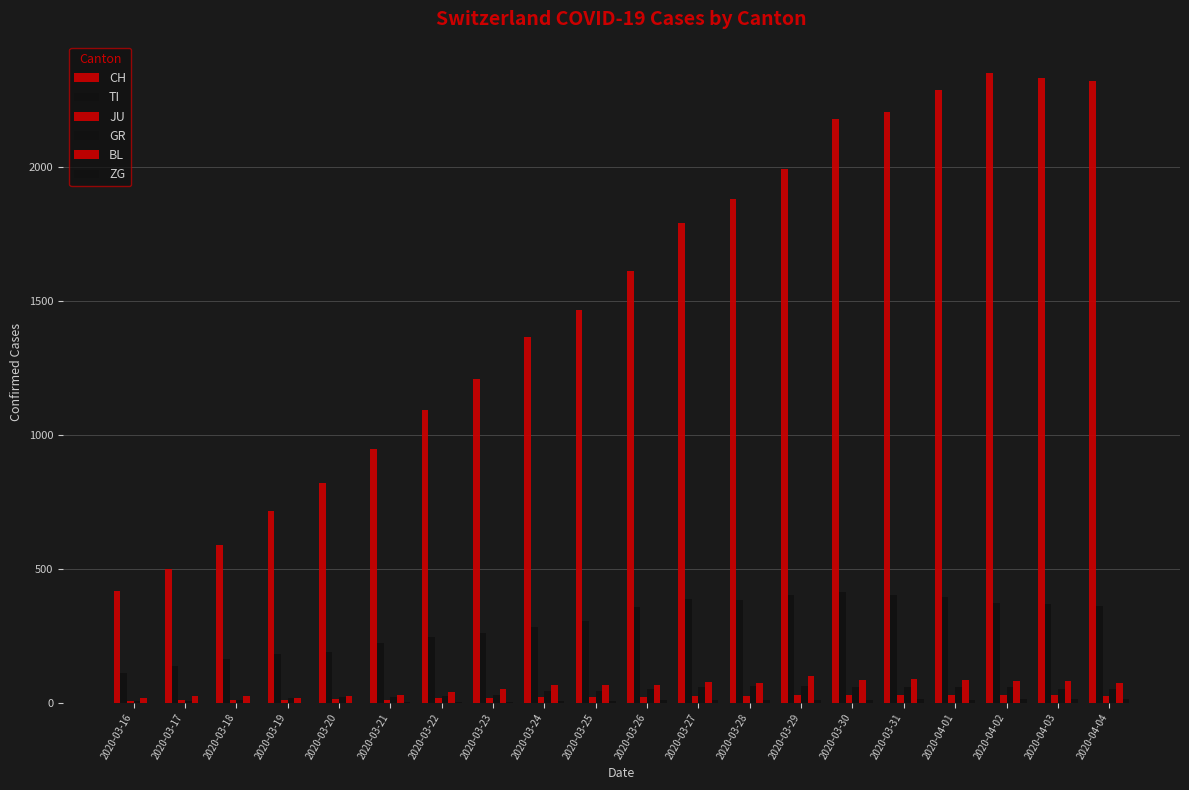

Are the bars grouped side by side (vs. stacked)?

Yes